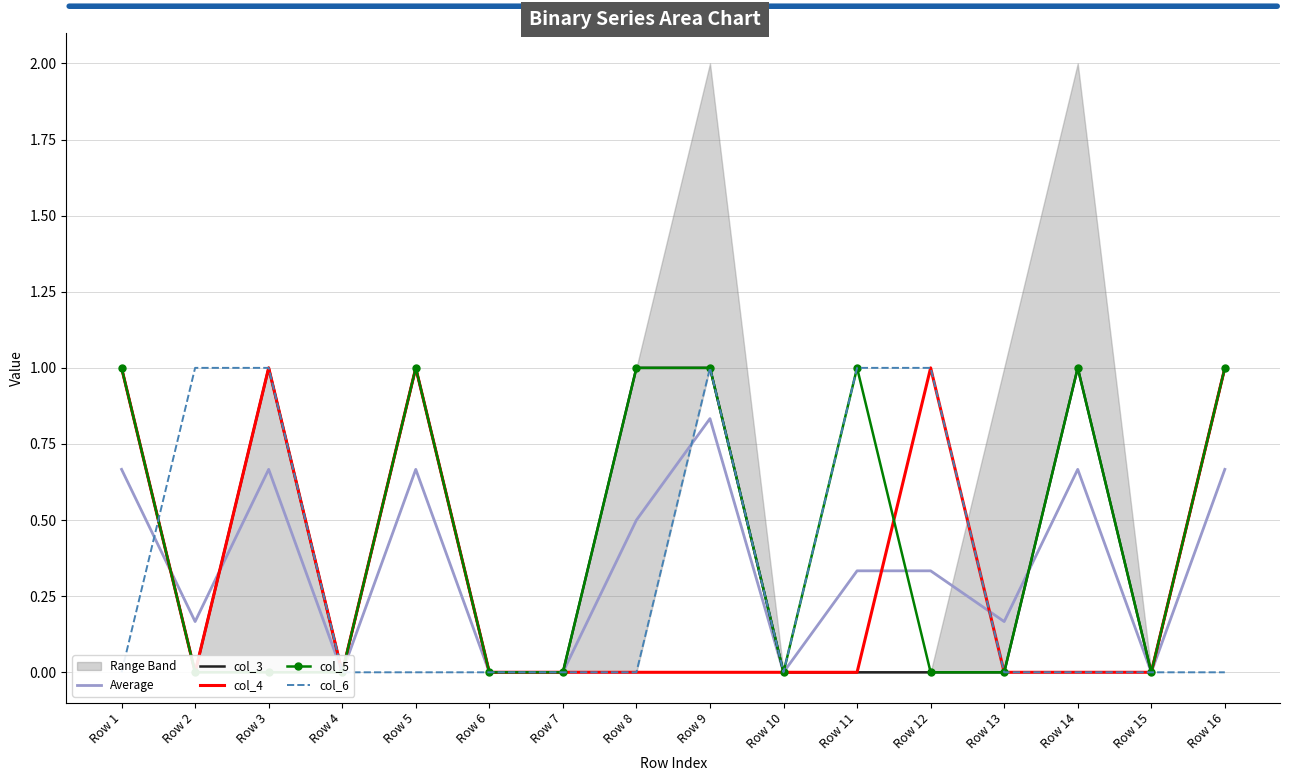

Reading right to left, what are all the values shown in this chart?

Average: Row 16=0.7	Row 15=0.0	Row 14=0.7	Row 13=0.2	Row 12=0.3	Row 11=0.3	Row 10=0.0	Row 9=0.8	Row 8=0.5	Row 7=0.0	Row 6=0.0	Row 5=0.7	Row 4=0.0	Row 3=0.7	Row 2=0.2	Row 1=0.7
col_3: Row 16=1.0	Row 15=0.0	Row 14=1.0	Row 13=0.0	Row 12=0.0	Row 11=0.0	Row 10=0.0	Row 9=1.0	Row 8=1.0	Row 7=0.0	Row 6=0.0	Row 5=1.0	Row 4=0.0	Row 3=1.0	Row 2=0.0	Row 1=1.0
col_4: Row 16=1.0	Row 15=0.0	Row 14=0.0	Row 13=0.0	Row 12=1.0	Row 11=0.0	Row 10=0.0	Row 9=0.0	Row 8=0.0	Row 7=0.0	Row 6=0.0	Row 5=1.0	Row 4=0.0	Row 3=1.0	Row 2=0.0	Row 1=1.0
col_5: Row 16=1.0	Row 15=0.0	Row 14=1.0	Row 13=0.0	Row 12=0.0	Row 11=1.0	Row 10=0.0	Row 9=1.0	Row 8=1.0	Row 7=0.0	Row 6=0.0	Row 5=1.0	Row 4=0.0	Row 3=0.0	Row 2=0.0	Row 1=1.0
col_6: Row 16=0.0	Row 15=0.0	Row 14=0.0	Row 13=0.0	Row 12=1.0	Row 11=1.0	Row 10=0.0	Row 9=1.0	Row 8=0.0	Row 7=0.0	Row 6=0.0	Row 5=0.0	Row 4=0.0	Row 3=1.0	Row 2=1.0	Row 1=0.0